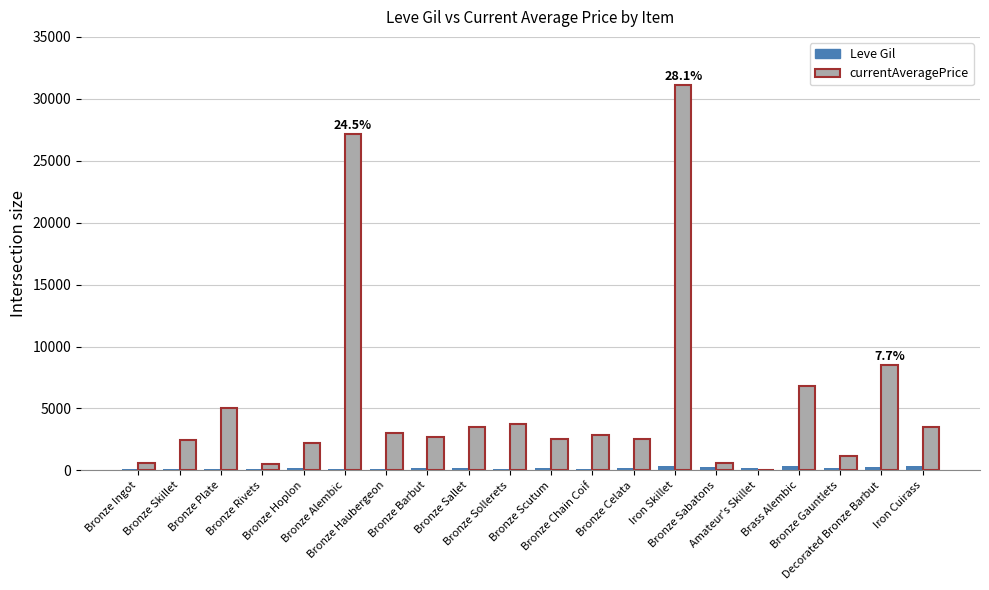

Which series has the largest total across all categories?

currentAveragePrice